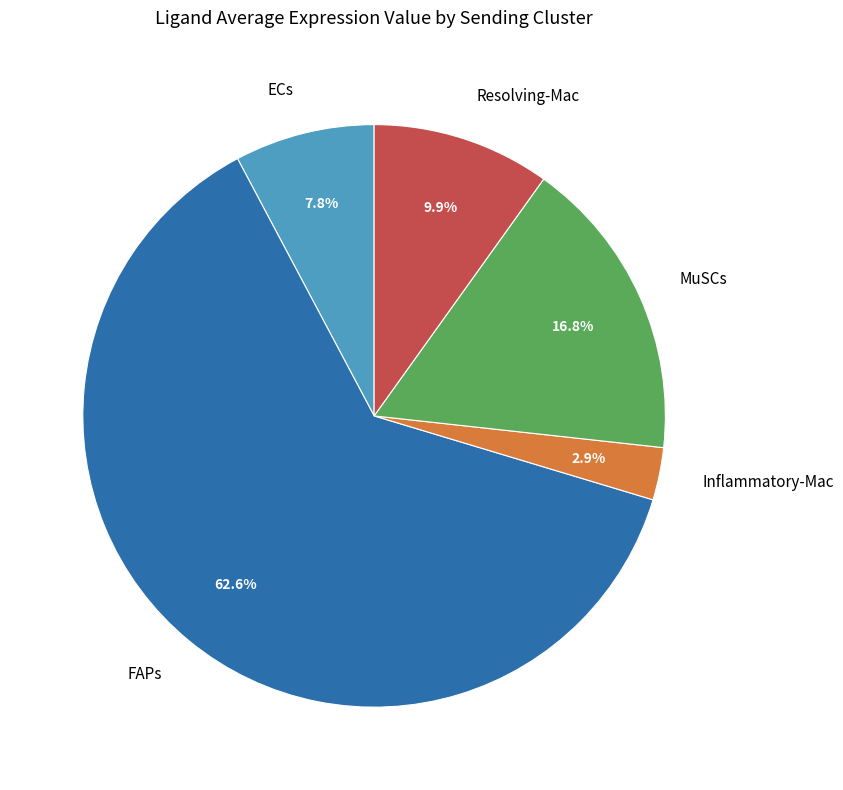

To the nearest percent, what is the difference between the largest and smallest slice percentages?

60%